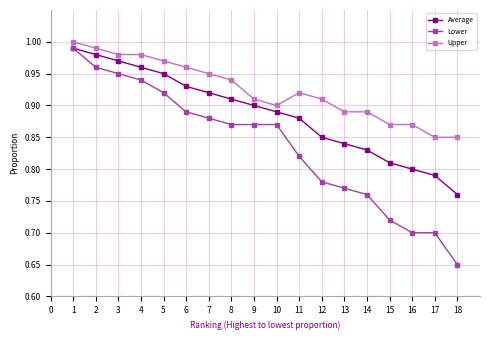

How many data points does each series have?

18